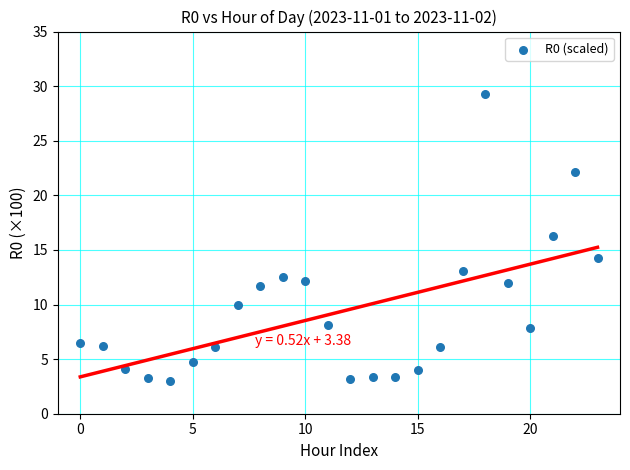

What is the range of Y values (max minus min)?

26.3